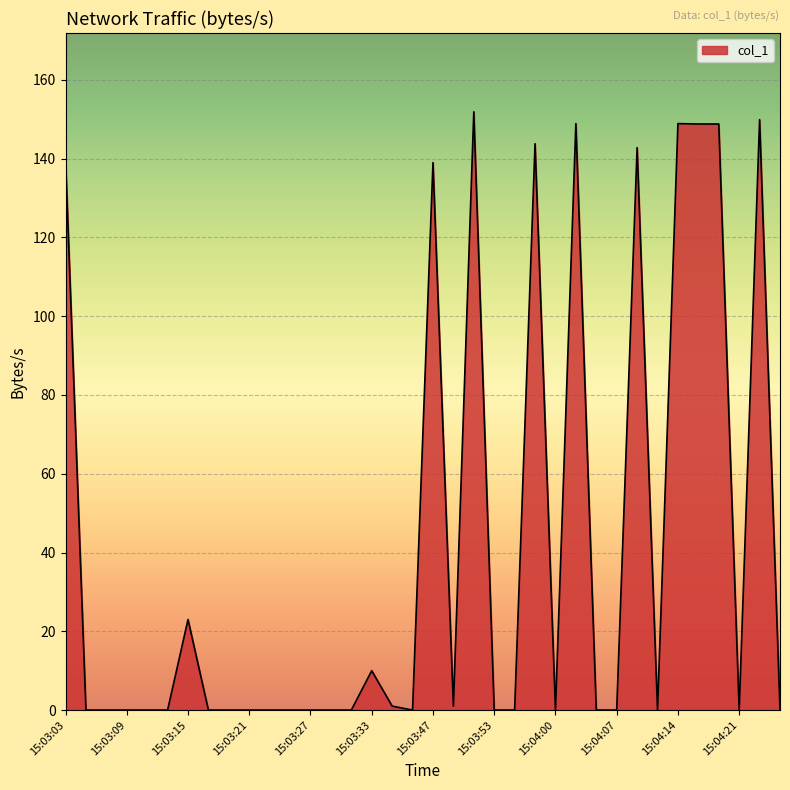

List the labels in order of value, smallest first.

15:03:05, 15:03:07, 15:03:09, 15:03:11, 15:03:13, 15:03:17, 15:03:19, 15:03:21, 15:03:23, 15:03:25, 15:03:27, 15:03:29, 15:03:31, 15:03:45, 15:03:53, 15:03:55, 15:04:00, 15:04:05, 15:04:07, 15:04:11, 15:04:21, 15:04:25, 15:03:35, 15:03:49, 15:03:33, 15:03:15, 15:03:47, 15:03:03, 15:04:09, 15:03:58, 15:04:17, 15:04:19, 15:04:03, 15:04:14, 15:04:23, 15:03:51